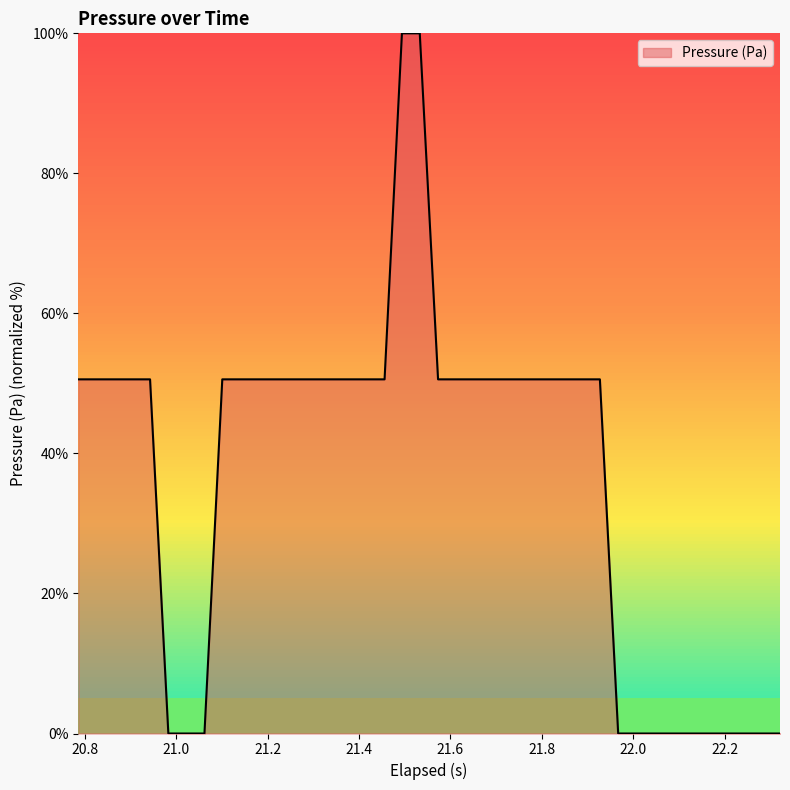

What is the difference between the second highest and second lowest values?

100.0